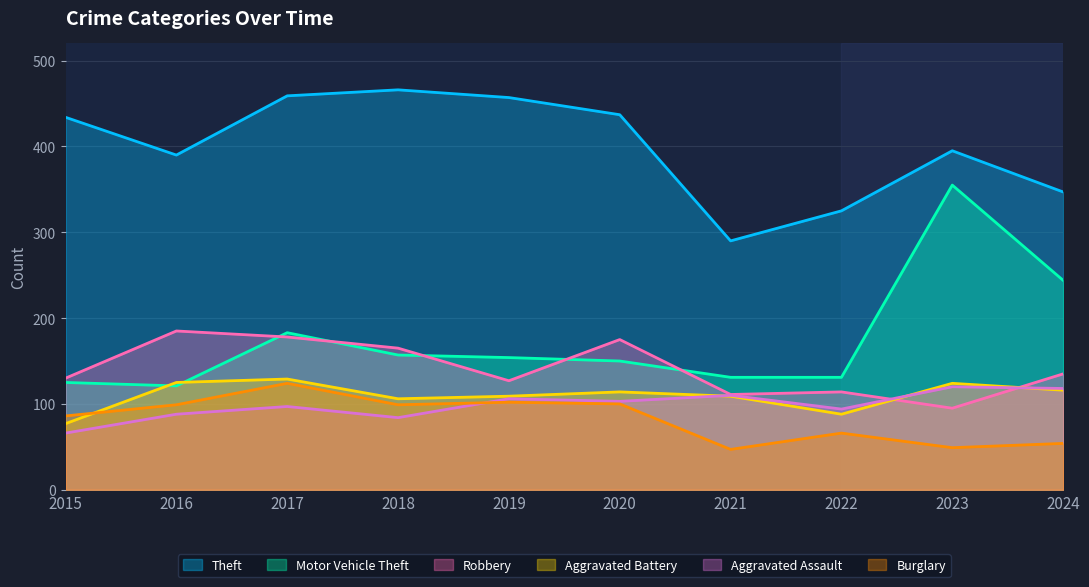

The Aggravated Assault series shows 97 at 2017. True or false?

True